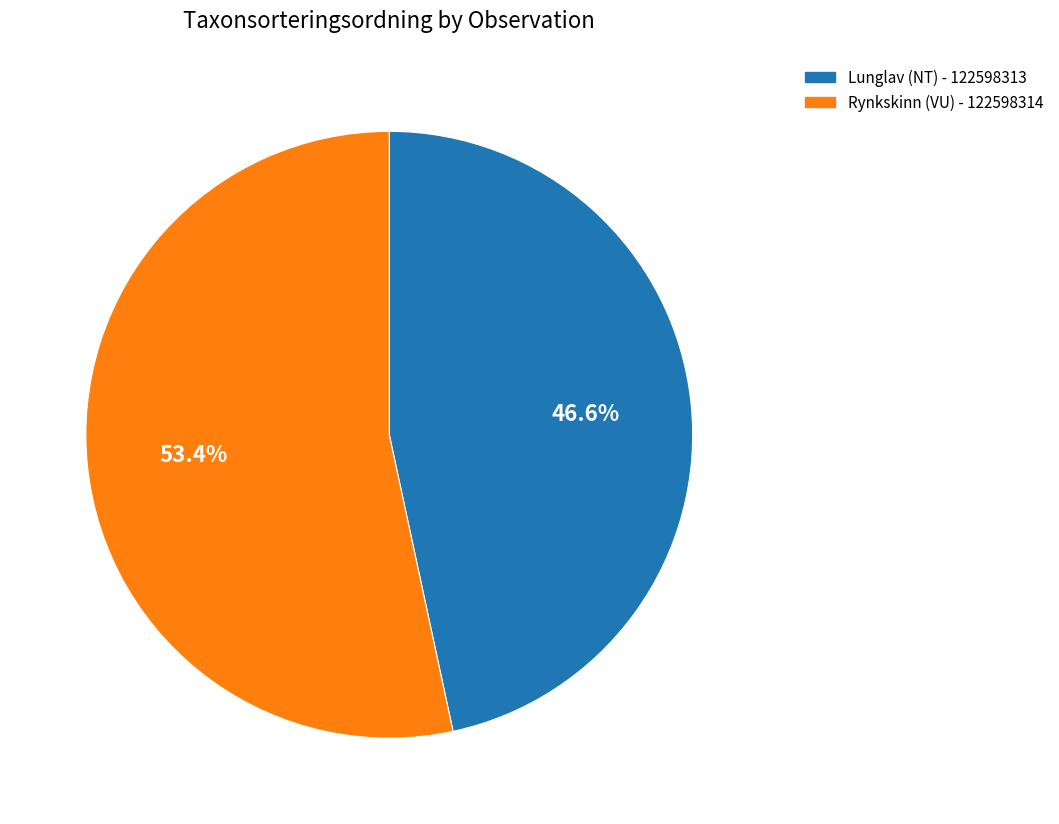

Is it true that Rynkskinn (VU) - 122598314 is 53% of the pie?

True